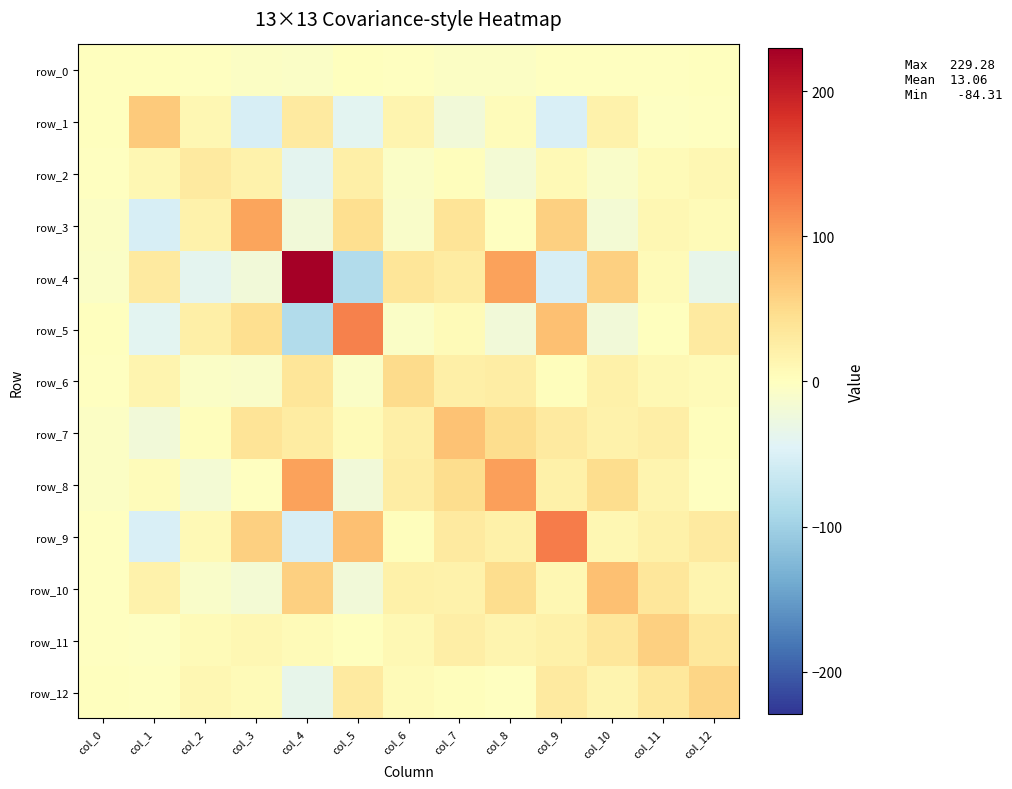

Which series has the largest range (max minus min)?

row_4